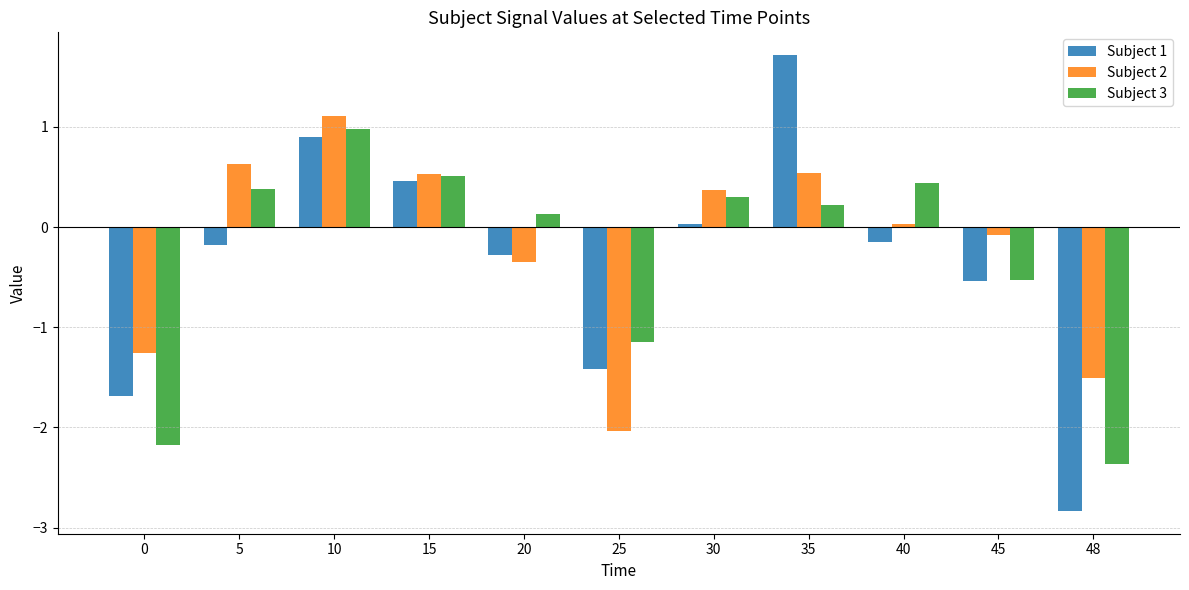

Which category has the lowest value across all series?

48